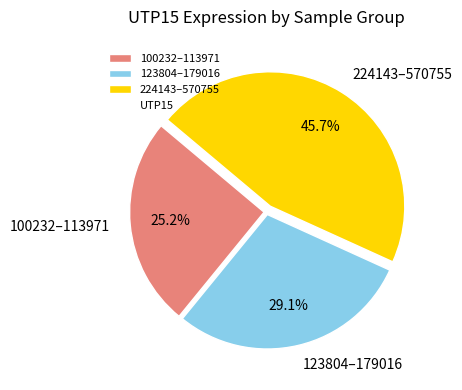

What portion of the pie excludes 224143–570755?

54.3%